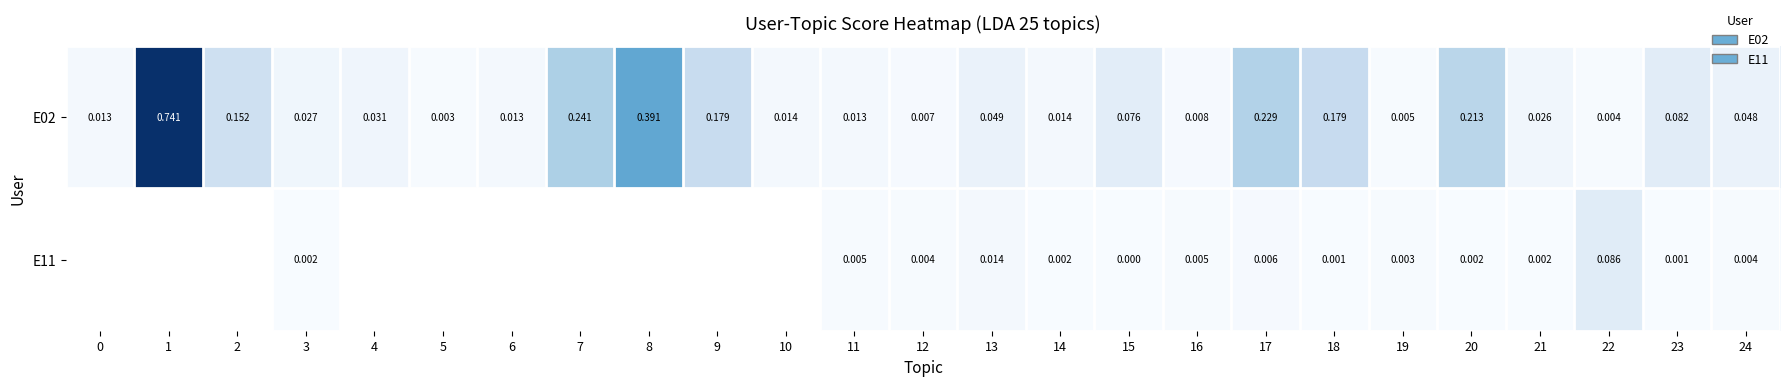

How many values in E11 are above zero?

15